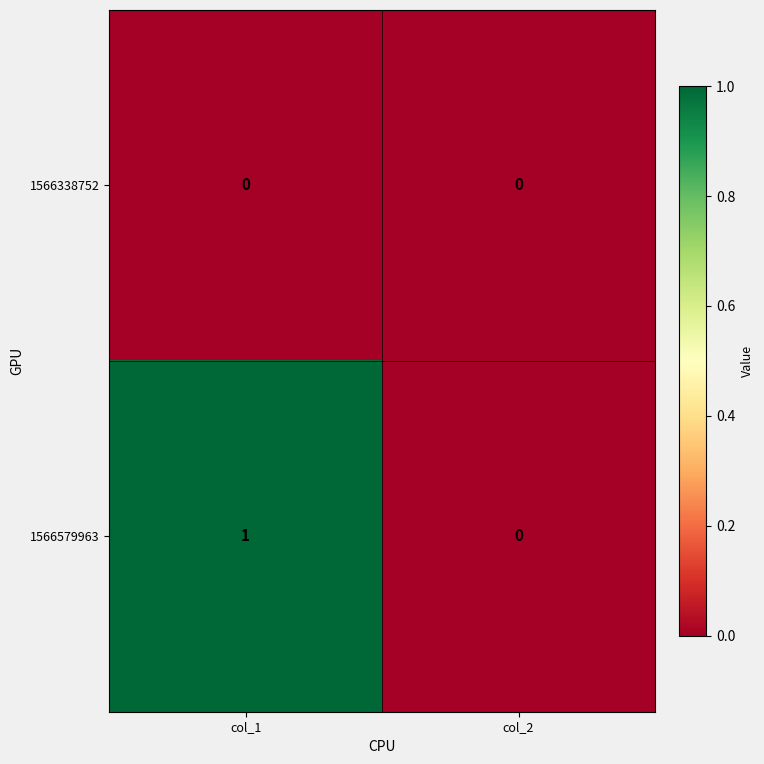

True or false: 1566579963 has a value of 0 at col_2.

True